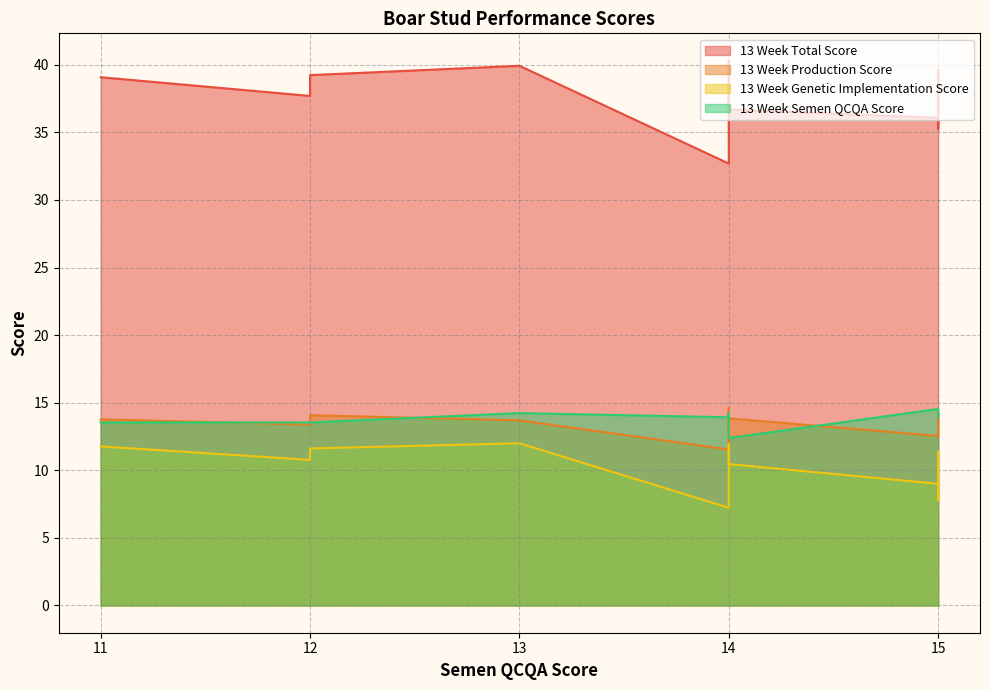

Does the chart have visible grid lines?

Yes